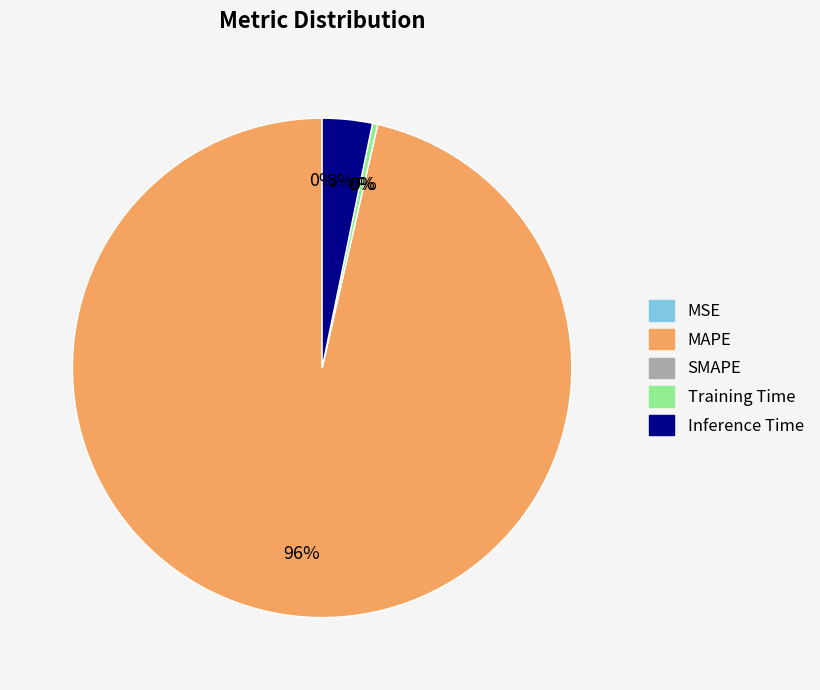

How many segments does this pie chart have?

5